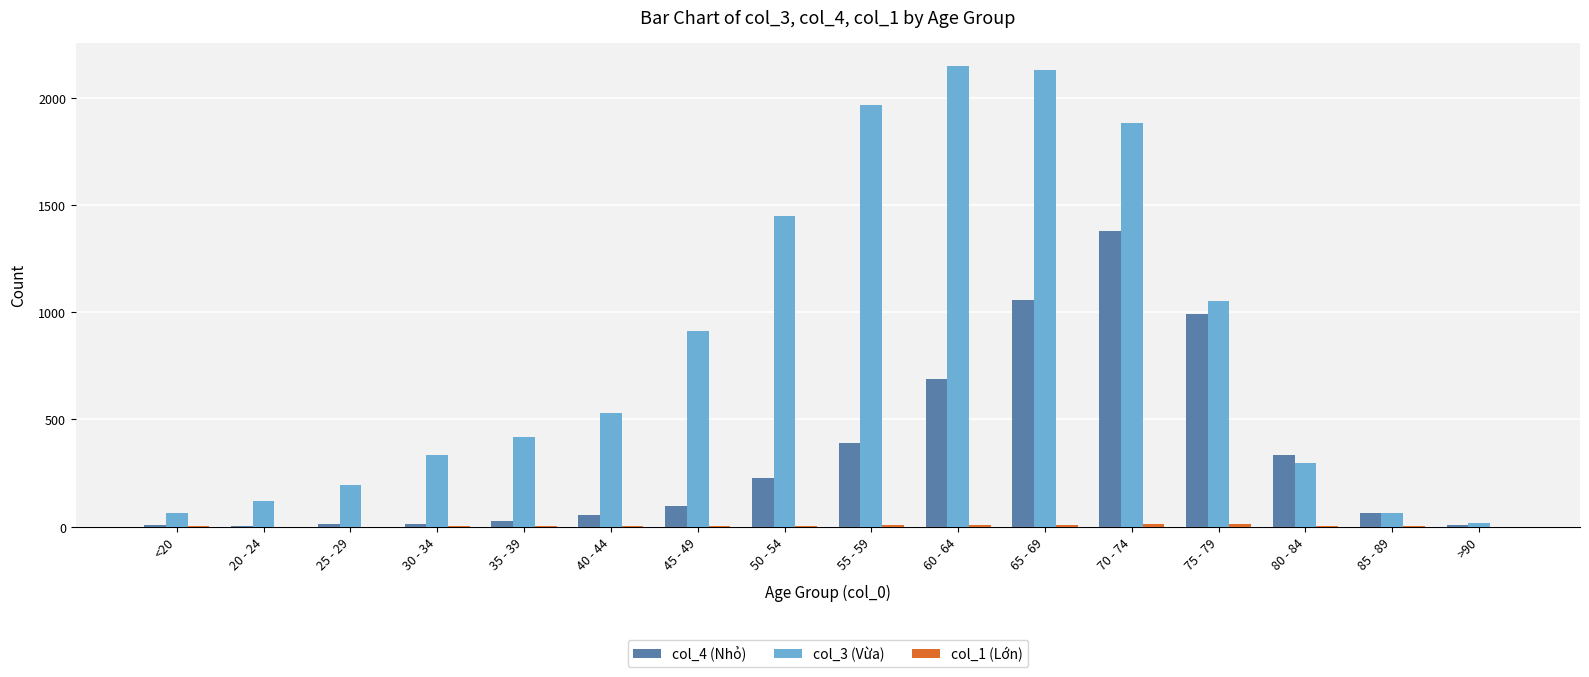

What position from the left is >90?

16